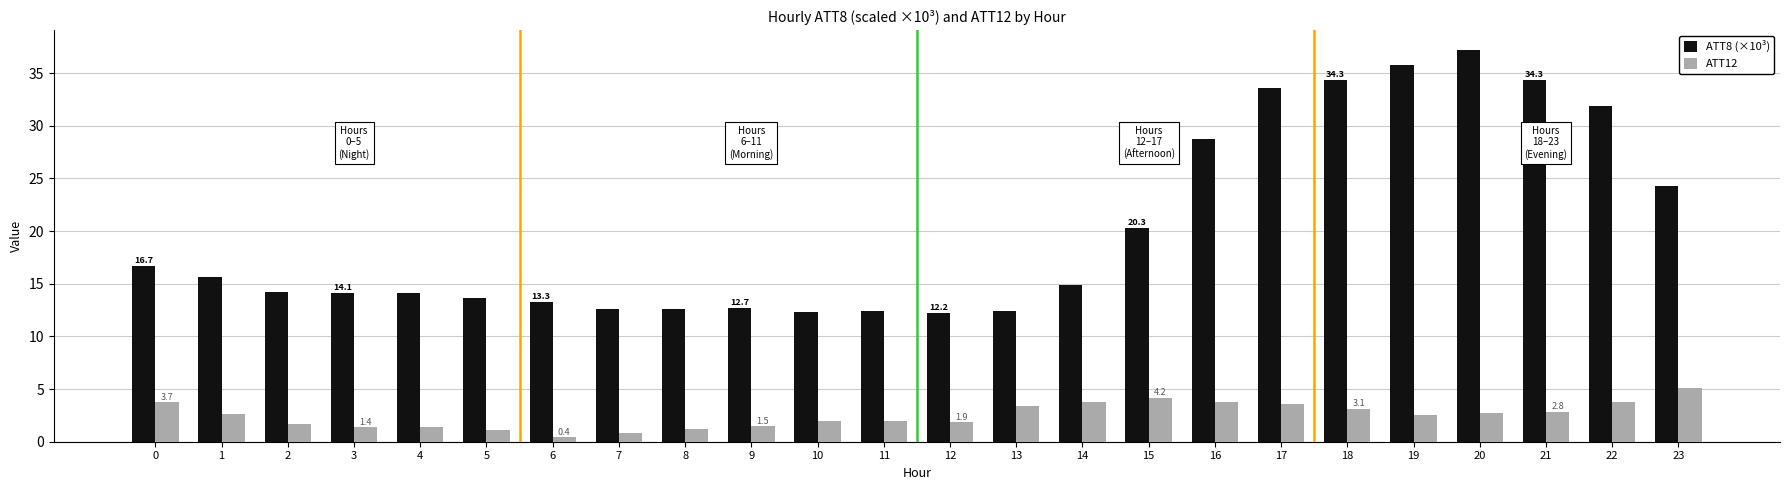

How many distinct data groups are displayed?

2